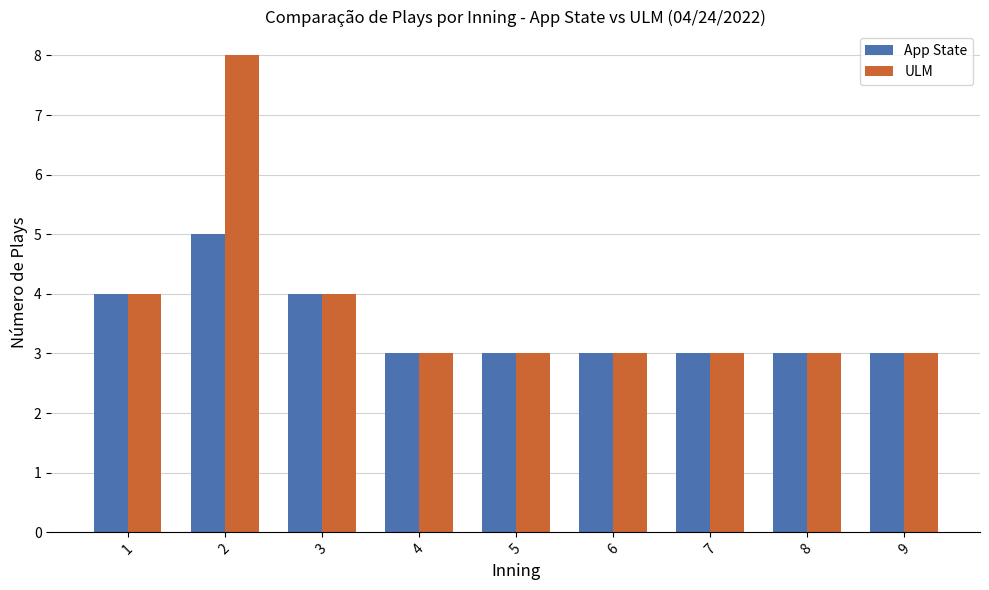

What is the total value across all series at 5?

6